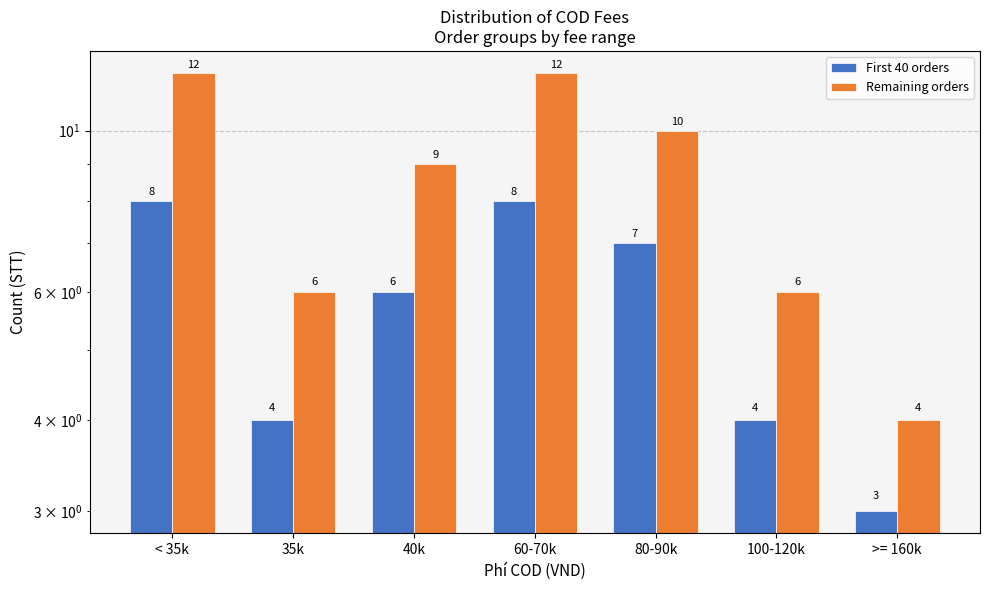

What is the average value of the Remaining orders series?

8